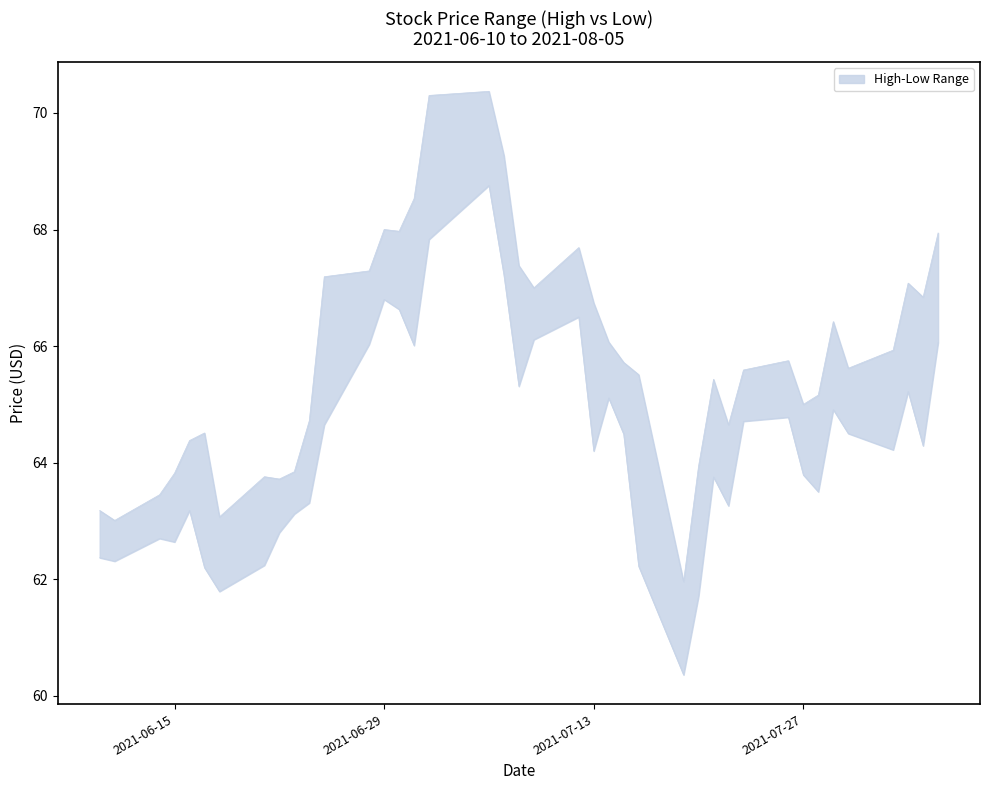

Rank the series by their average value, from highest to lowest.

high, low